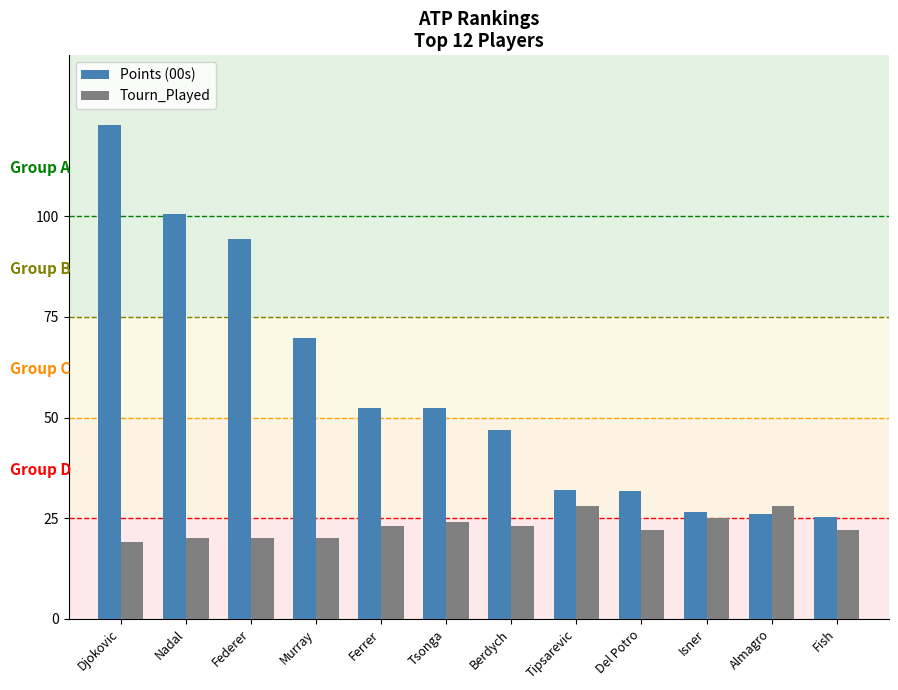

The Tourn_Played series shows 23.0 at Berdych. True or false?

True